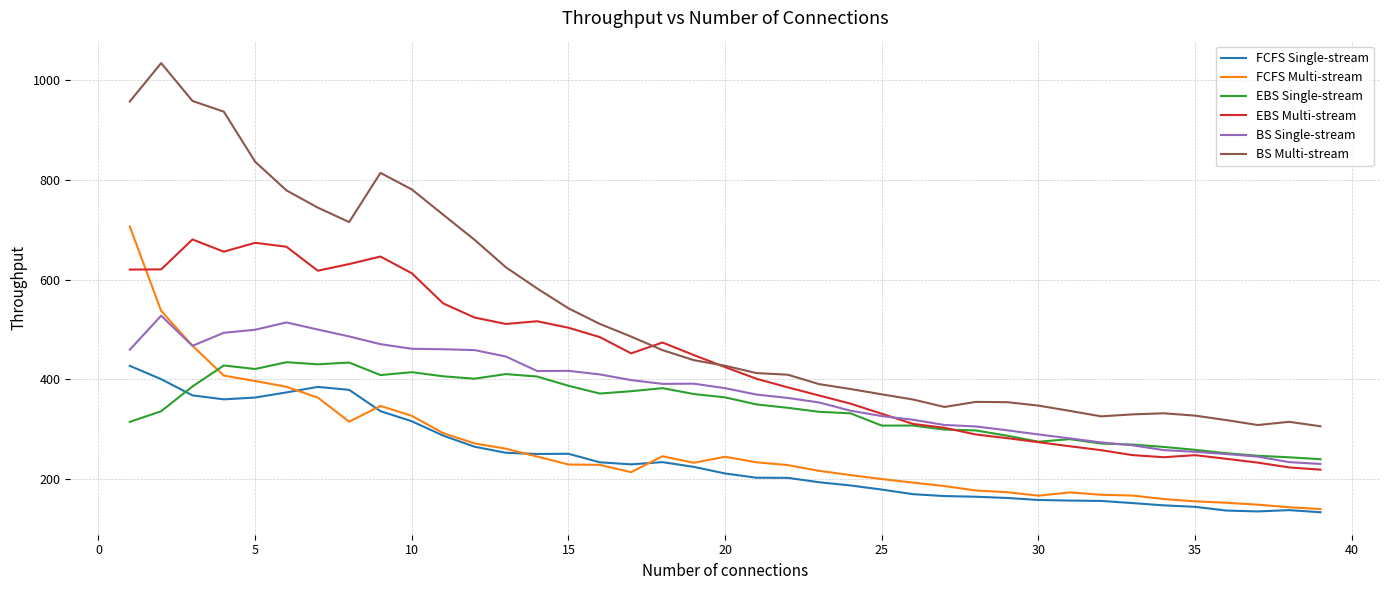

What is the average value of the EBS Single-stream series?

342.3